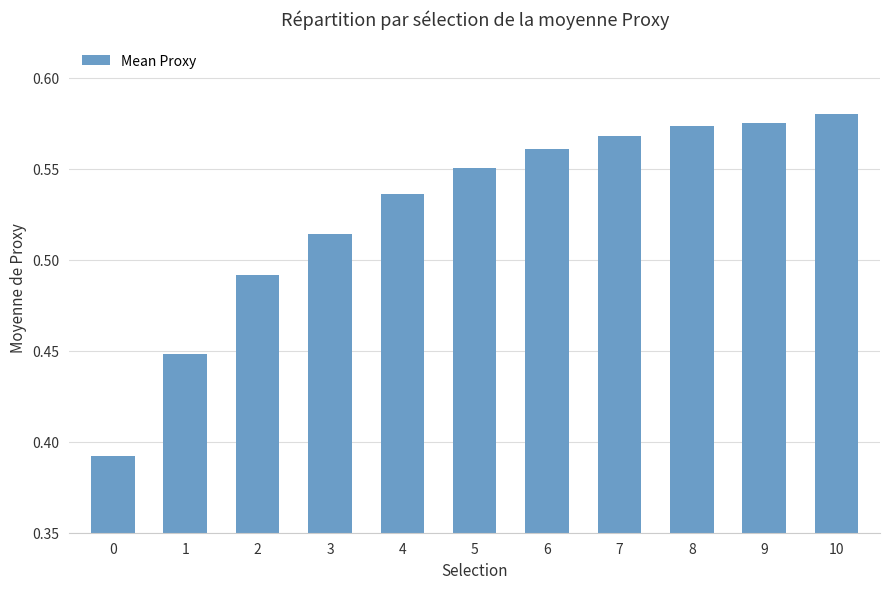

The value at 7 is 0.2. True or false?

False